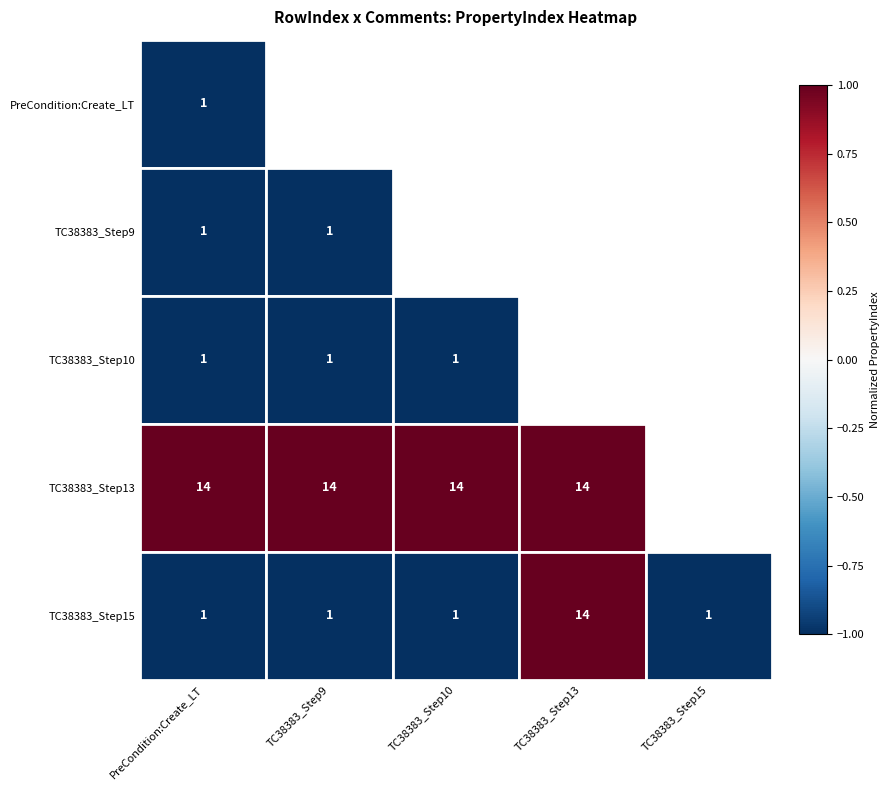

How many distinct data groups are displayed?

5